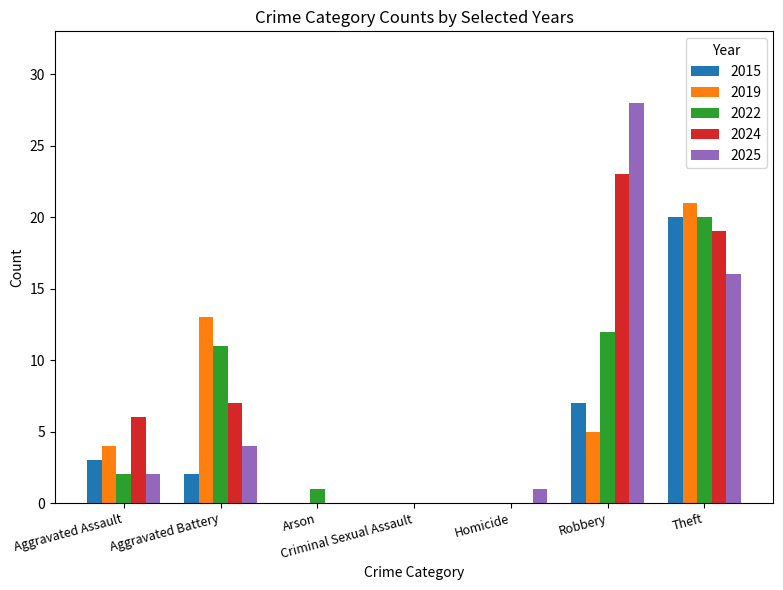

Reading left to right, list all the values displayed in this chart.

2015: Aggravated Assault=3	Aggravated Battery=2	Arson=0	Criminal Sexual Assault=0	Homicide=0	Robbery=7	Theft=20
2019: Aggravated Assault=4	Aggravated Battery=13	Arson=0	Criminal Sexual Assault=0	Homicide=0	Robbery=5	Theft=21
2022: Aggravated Assault=2	Aggravated Battery=11	Arson=1	Criminal Sexual Assault=0	Homicide=0	Robbery=12	Theft=20
2024: Aggravated Assault=6	Aggravated Battery=7	Arson=0	Criminal Sexual Assault=0	Homicide=0	Robbery=23	Theft=19
2025: Aggravated Assault=2	Aggravated Battery=4	Arson=0	Criminal Sexual Assault=0	Homicide=1	Robbery=28	Theft=16